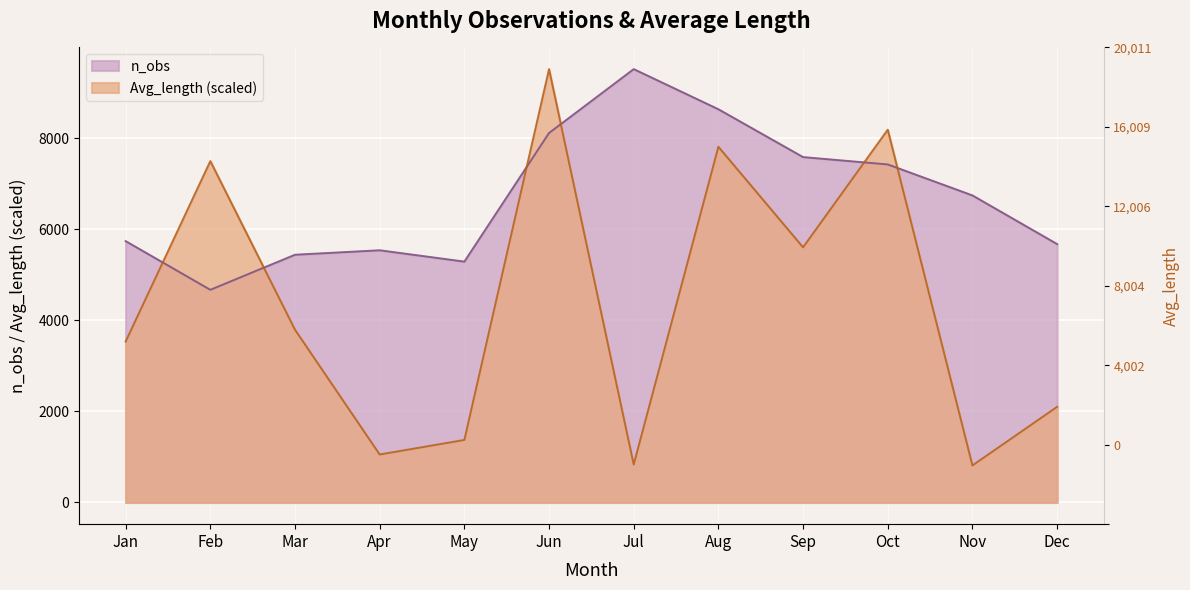

Which series has the widest spread of values?

Avg_length